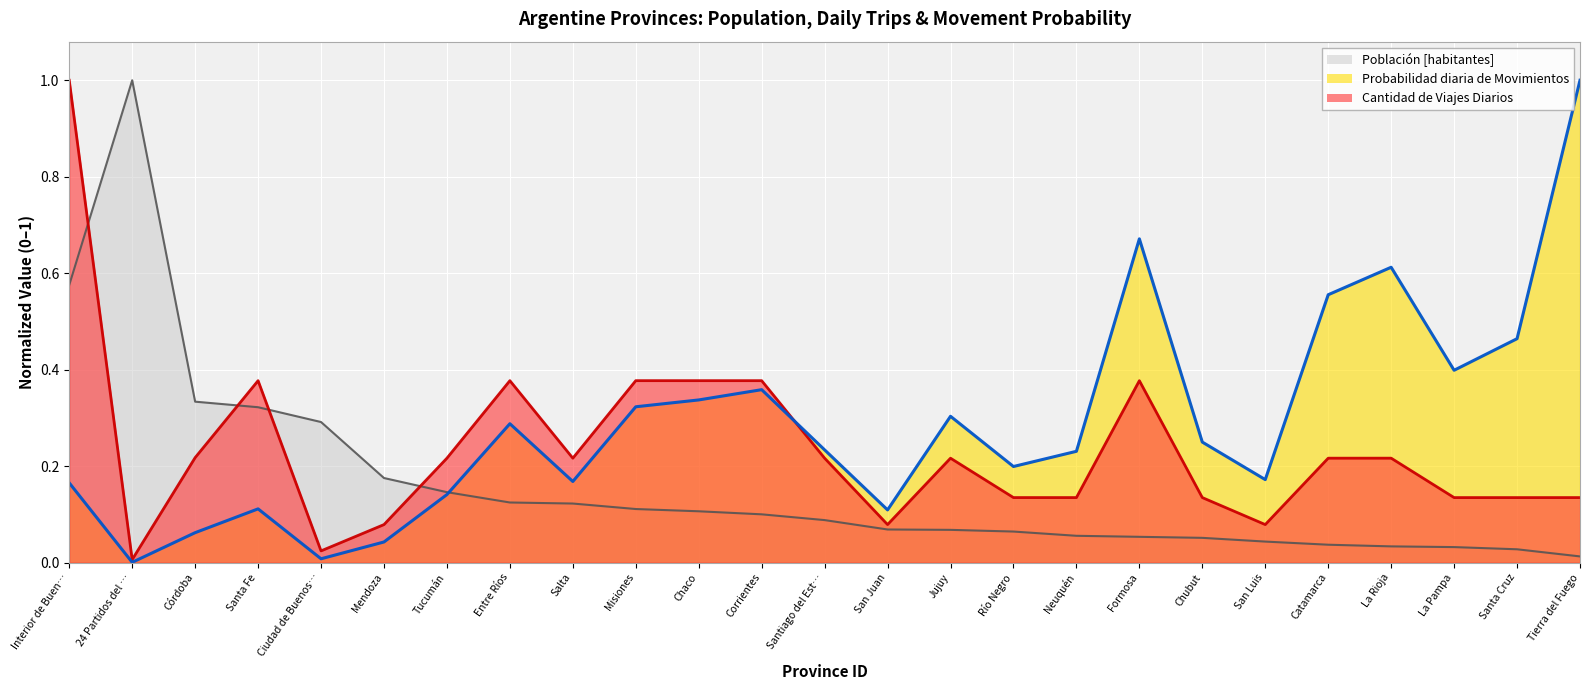

True or false: Probabilidad diaria de Movimientos has a value of 0.6 at Santa Cruz.

False